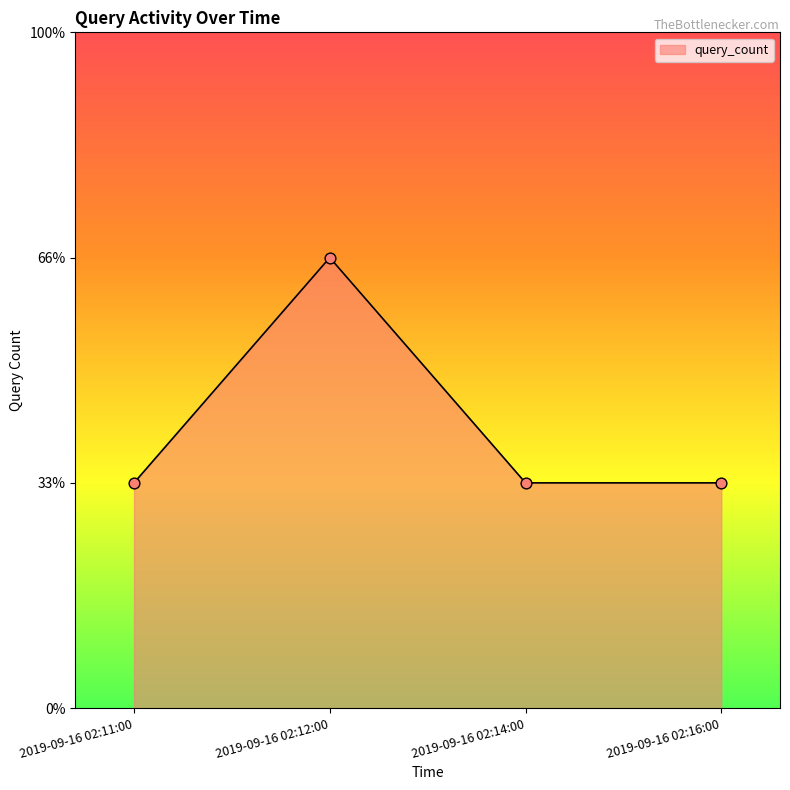

Approximately how many times larger is the value at 2019-09-16 02:16:00 compared to 2019-09-16 02:14:00?

1.0